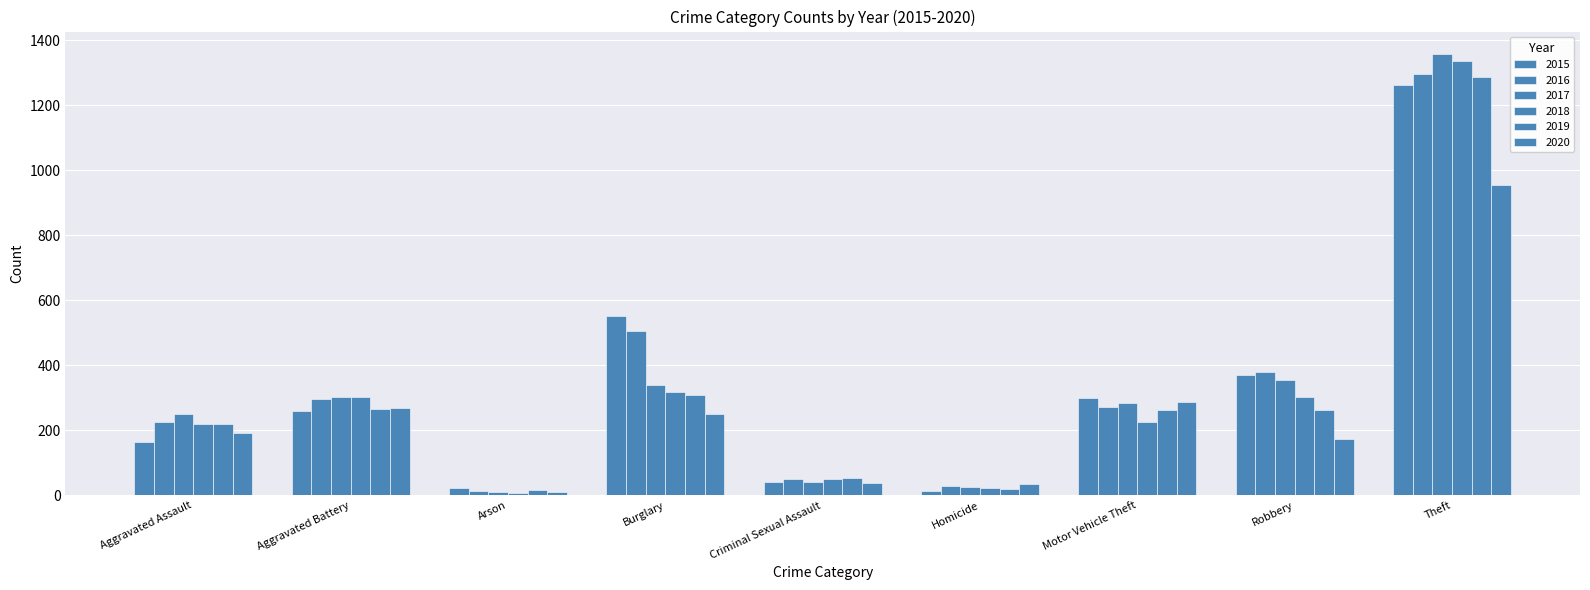

Reading left to right, extract all data points from this chart.

2015: 164	260	22	552	43	13	299	372	1263
2016: 225	298	14	505	51	28	272	381	1297
2017: 251	303	12	339	41	27	285	356	1359
2018: 220	302	8	319	51	23	225	302	1337
2019: 220	267	16	308	54	21	262	264	1288
2020: 192	269	12	252	39	34	287	174	954